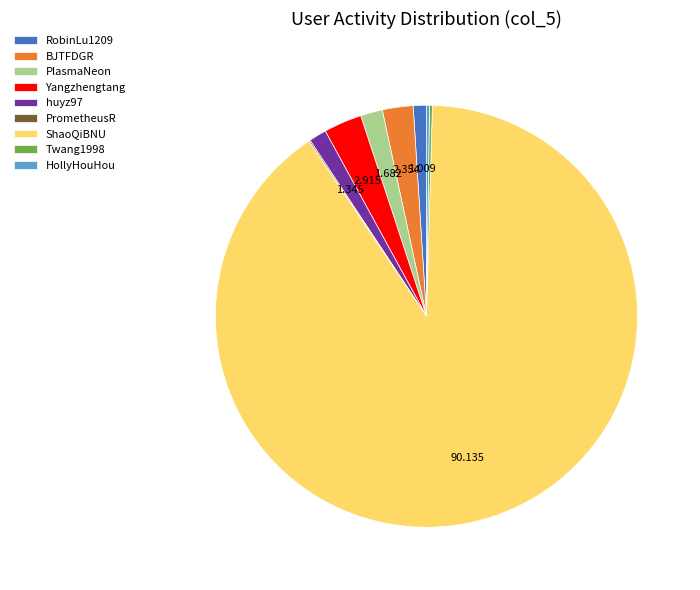

Is there a majority slice in this chart?

Yes